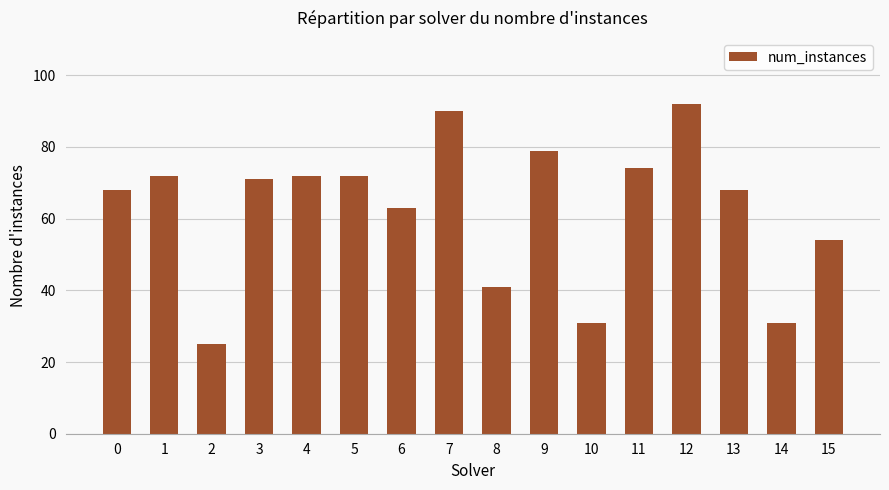

What is the approximate value at 9?

79